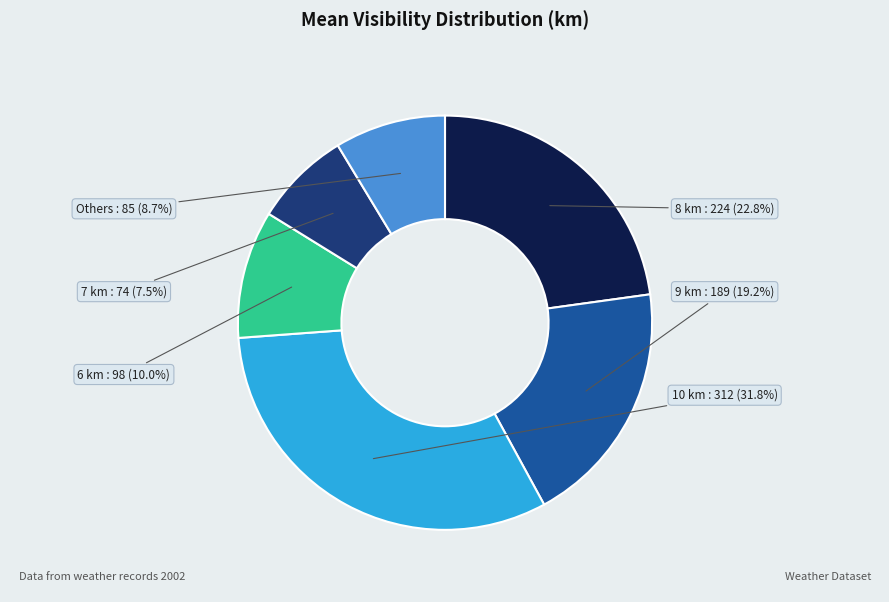

Which slice is the largest?

10 km